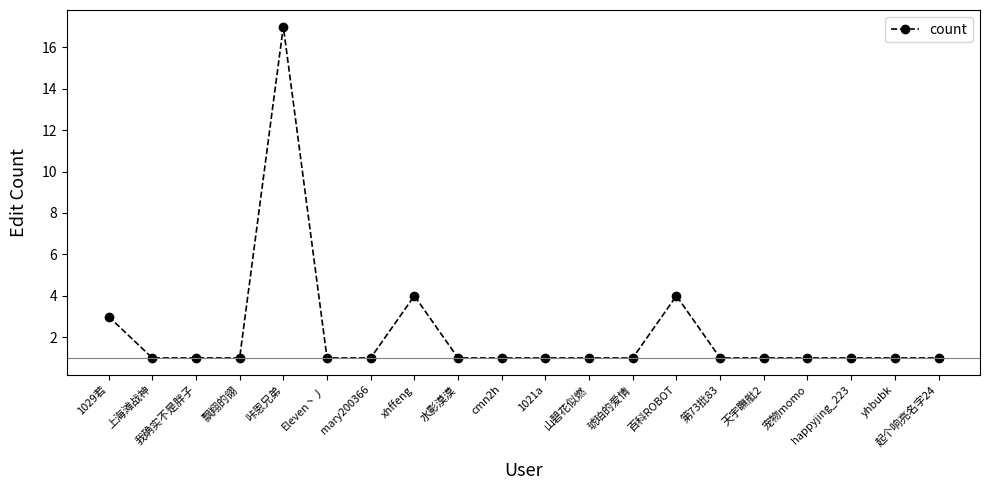

What is the value of the 9th point from the left?

1